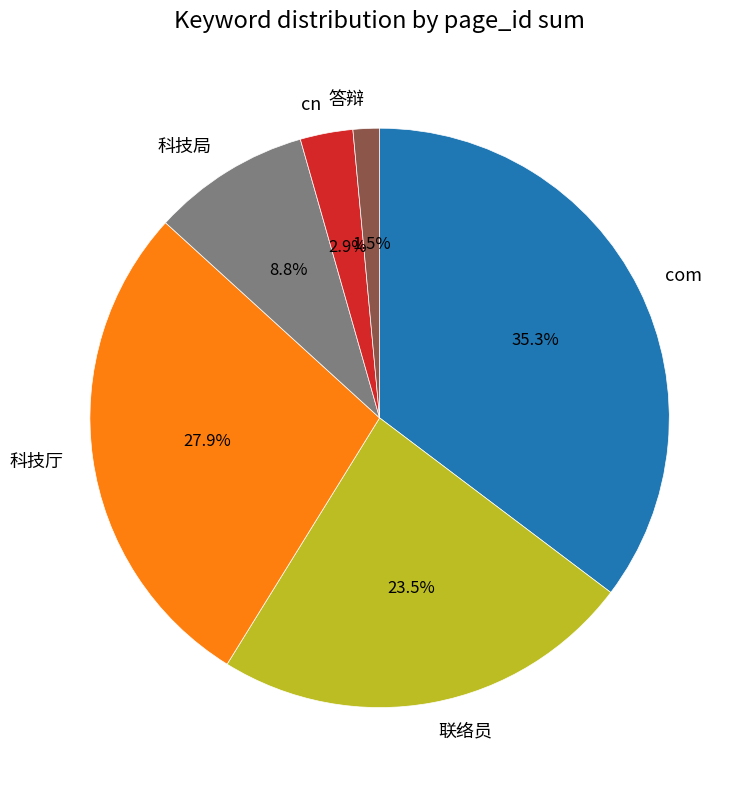

Approximately how many times larger is the value at 科技局 compared to 联络员?

0.4